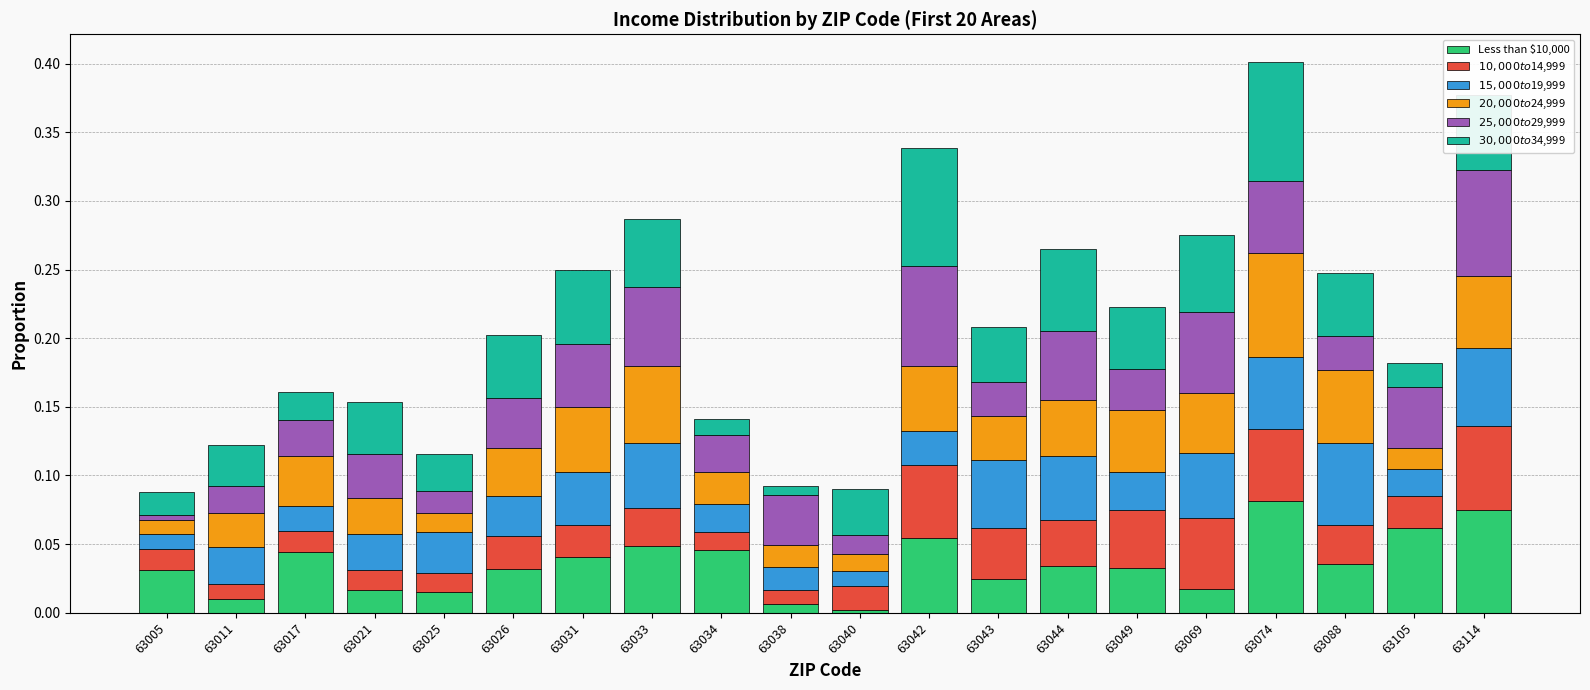

What is the total value across all series at 63069?

0.3